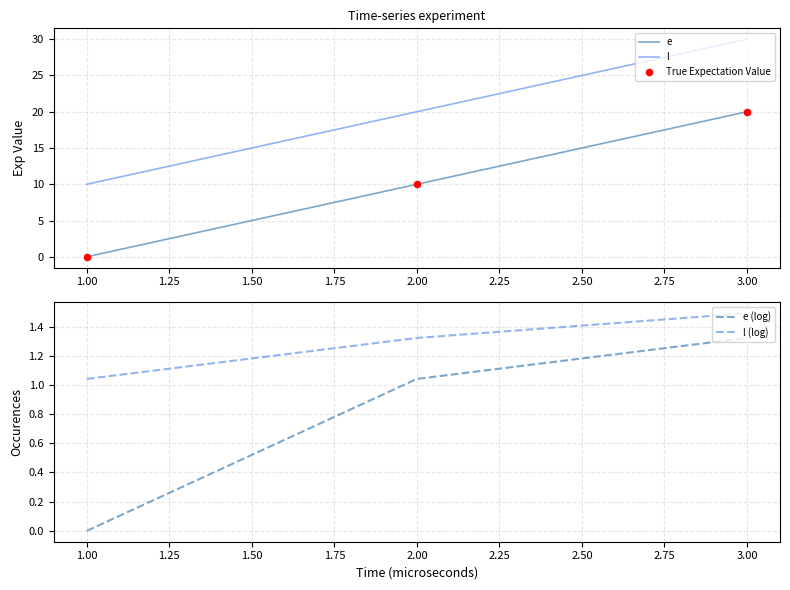

Which series reaches the maximum Y coordinate?

l